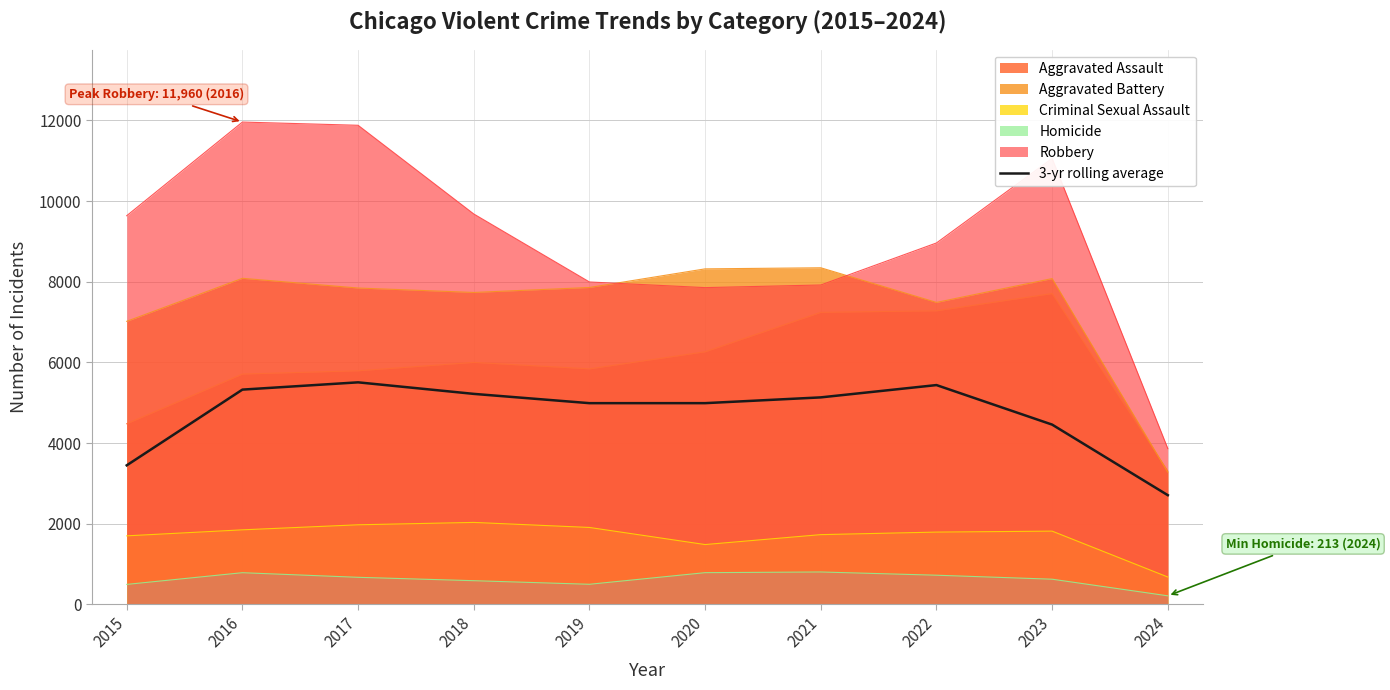

How many interior local peaks (higher than both neighbors) does the data have?

2